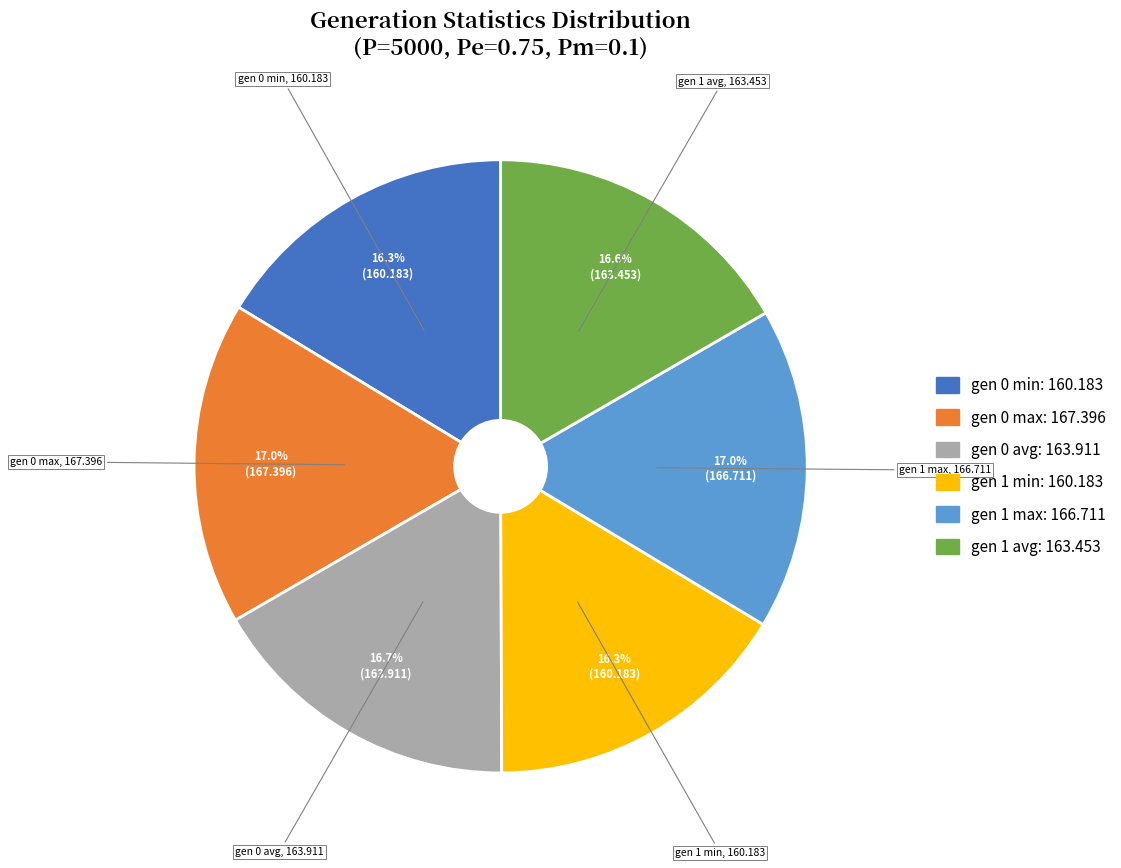

To the nearest percent, what is the difference between the largest and smallest slice percentages?

1%